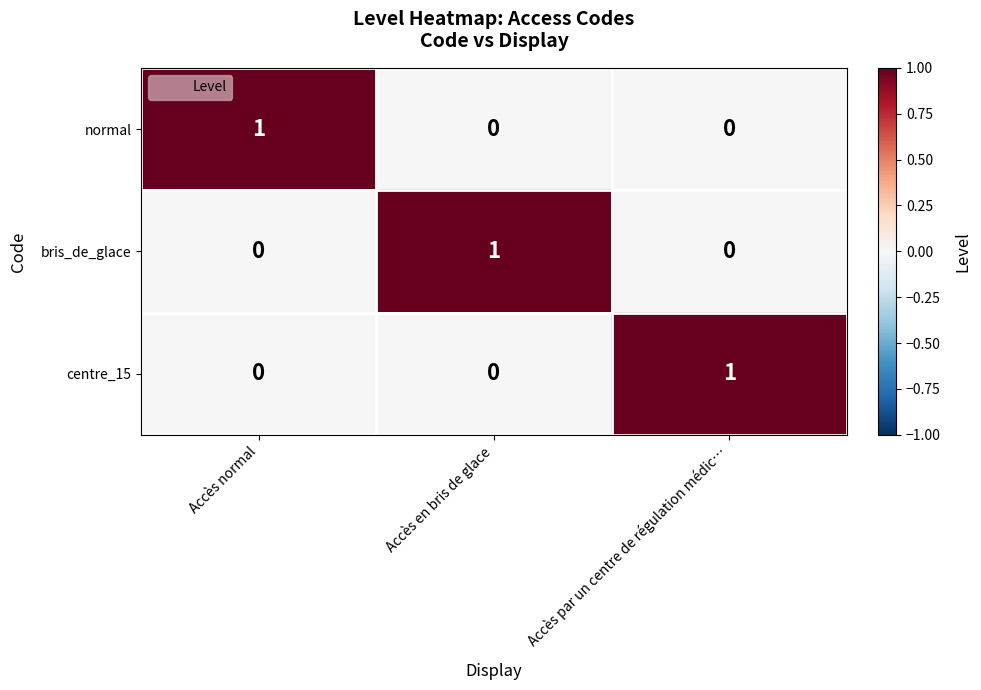

True or false: centre_15 has a value of -1 at Accès en bris de glace.

False